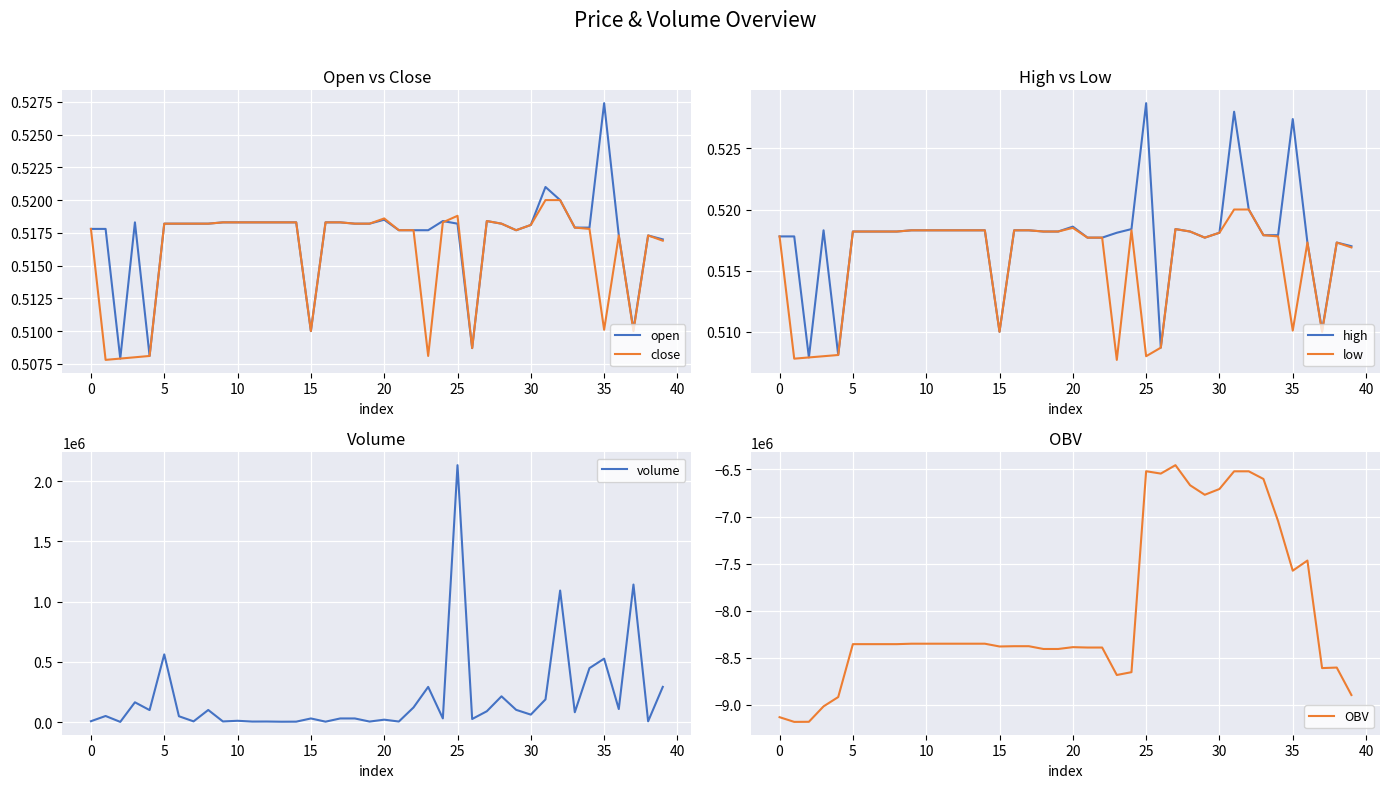

What is the average value of the volume series?

203266.6